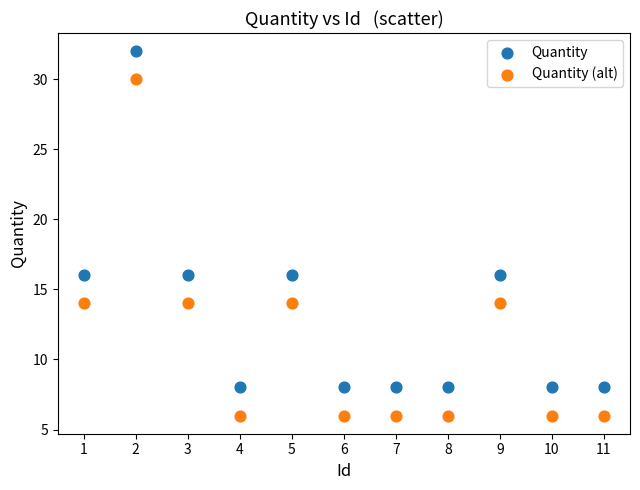

Across all data points, what is the range of X values (max minus min)?

10